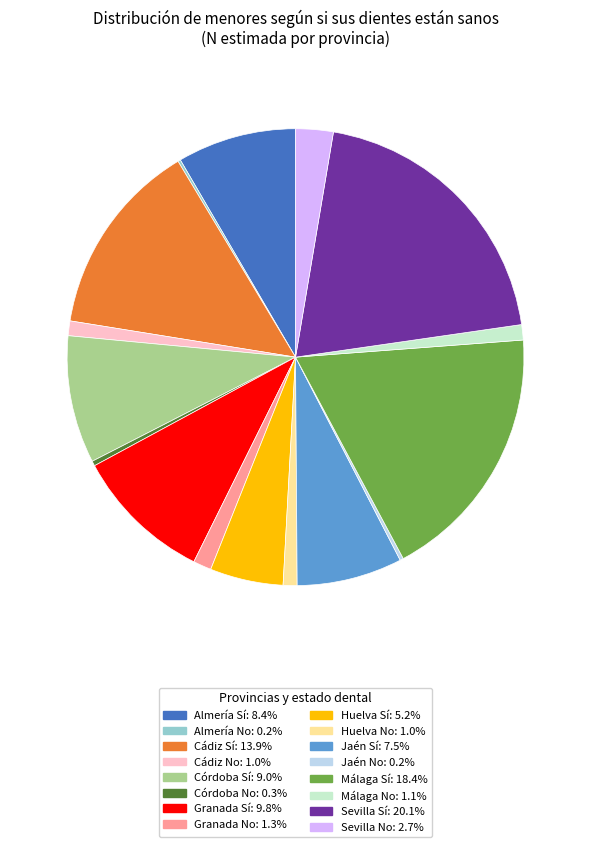

Does any single category account for the majority?

No